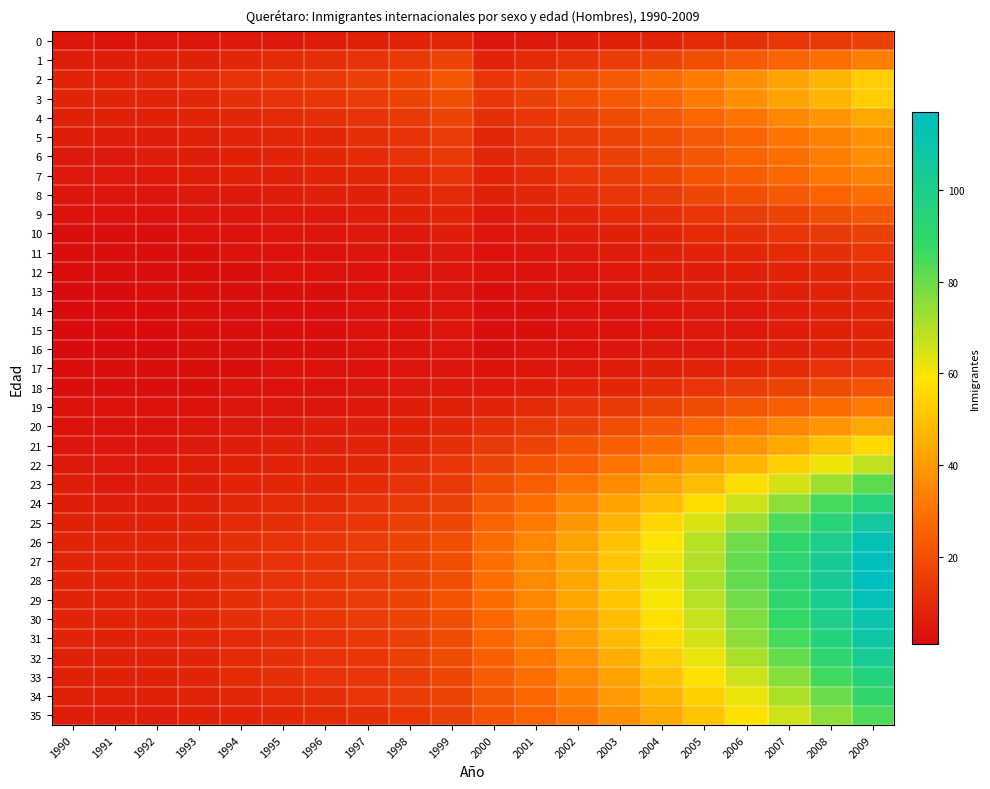

Which series has the widest spread of values?

28